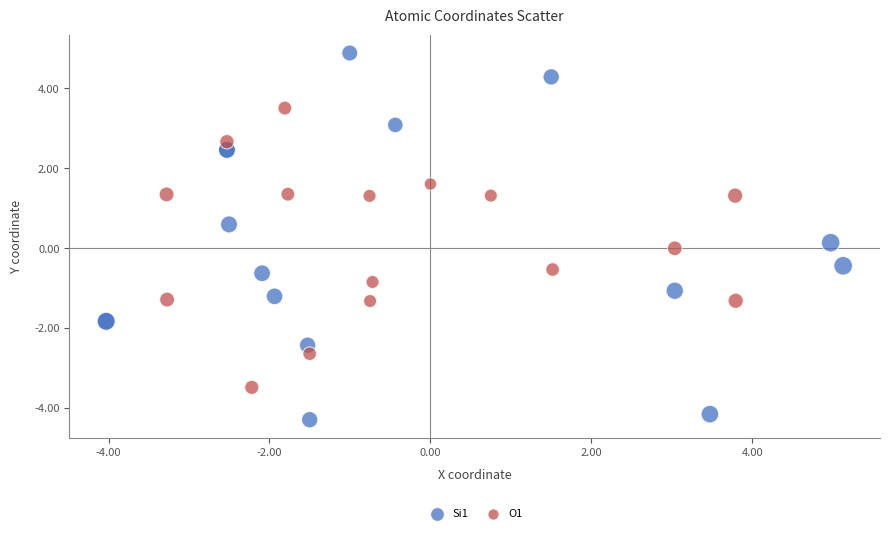

Which series contains the lowest Y value?

Si1